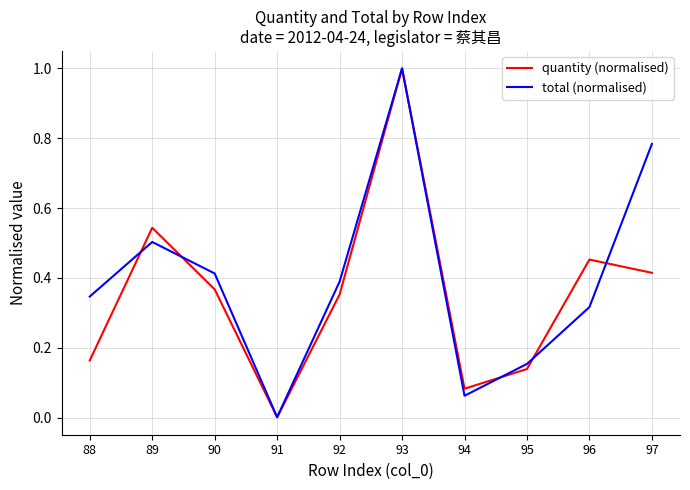

True or false: quantity (normalised) has a value of 0.1 at 88.

False